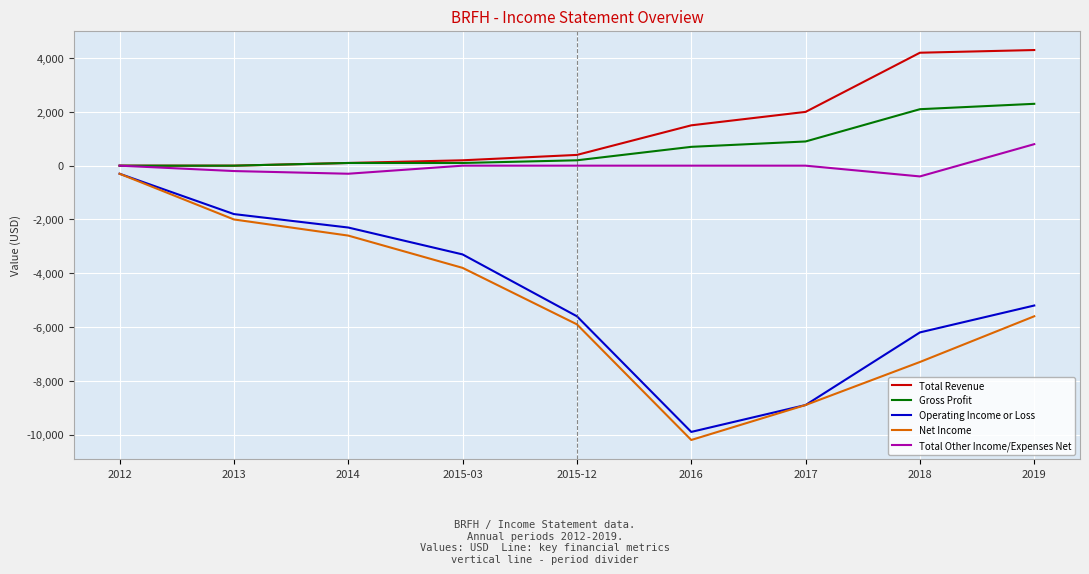

Is the value of Operating Income or Loss at 2015-12 greater than the value of Gross Profit at 2019?

No